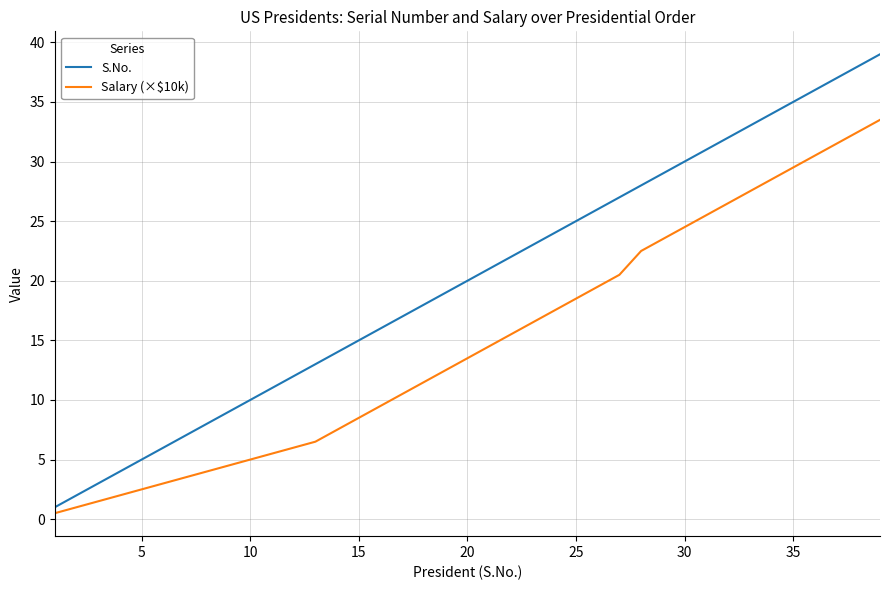

Which series has the largest total across all categories?

S.No.